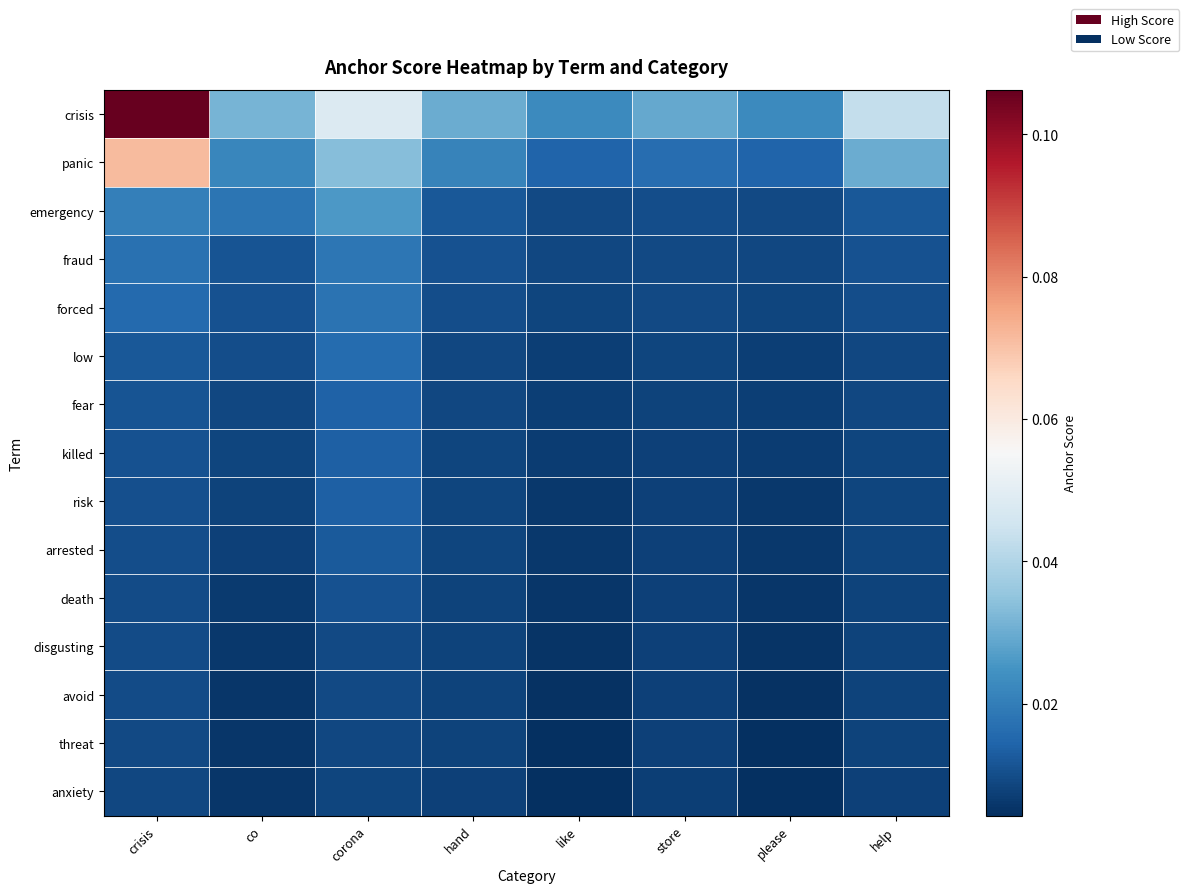

What is the total value across all series at store?

0.2